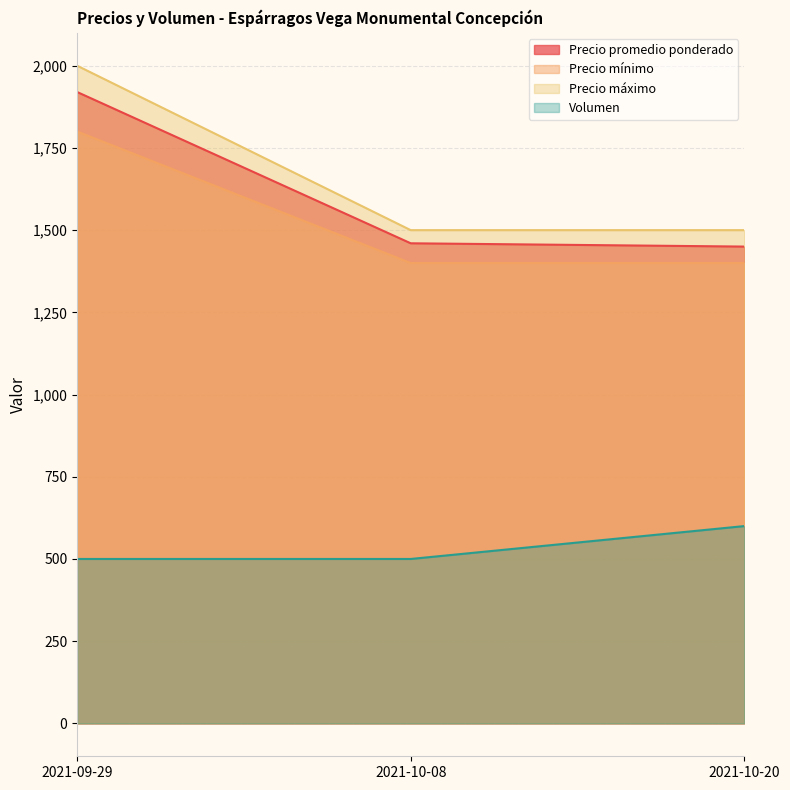

At how many categories does at least one series exceed 1335?

3